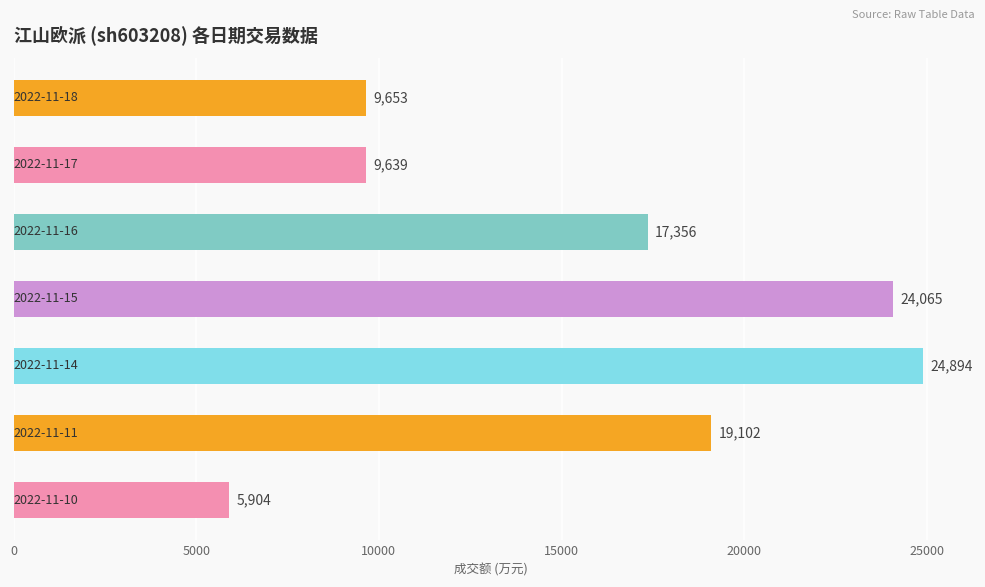

What is the difference between the maximum and second lowest values?

15255